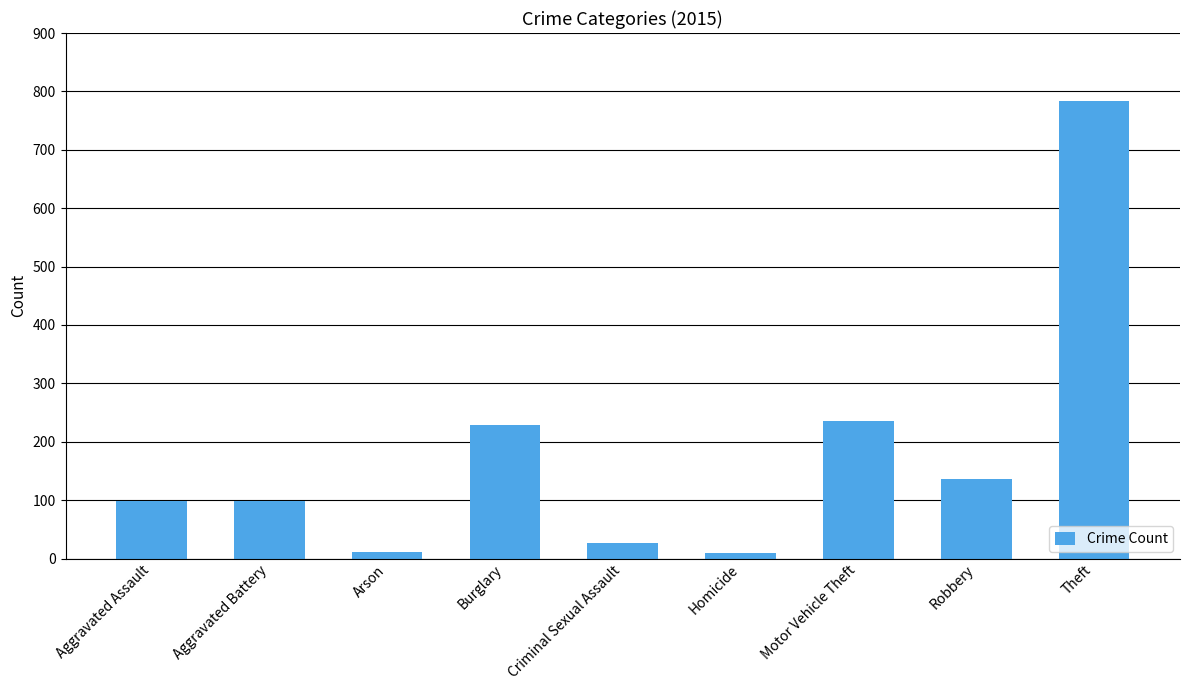

What is the label of the 1st bar from the right?

Theft